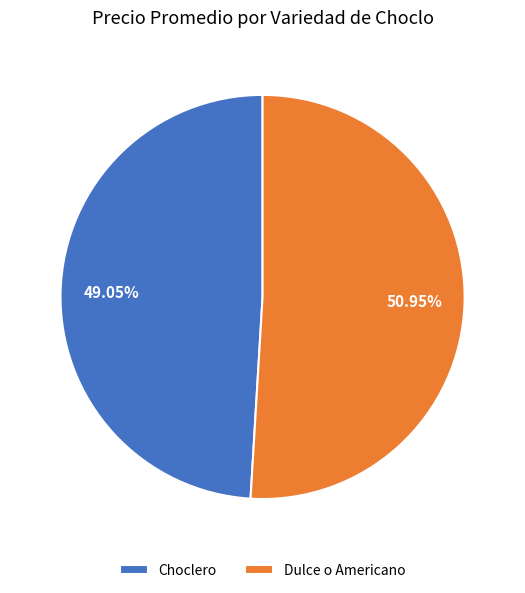

Is there a majority slice in this chart?

Yes